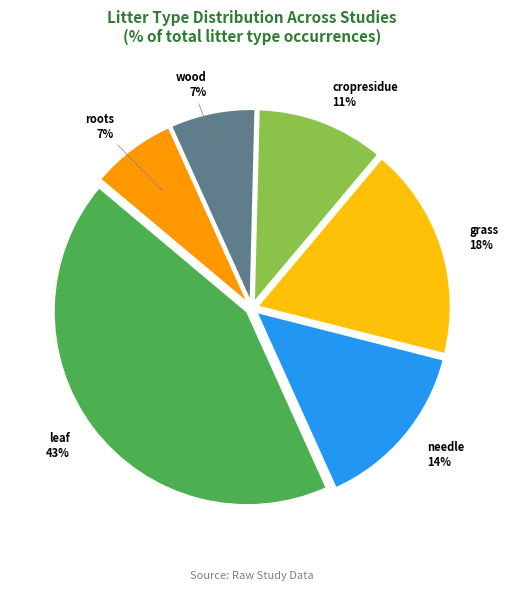

What is the largest slice in the pie chart?

leaf